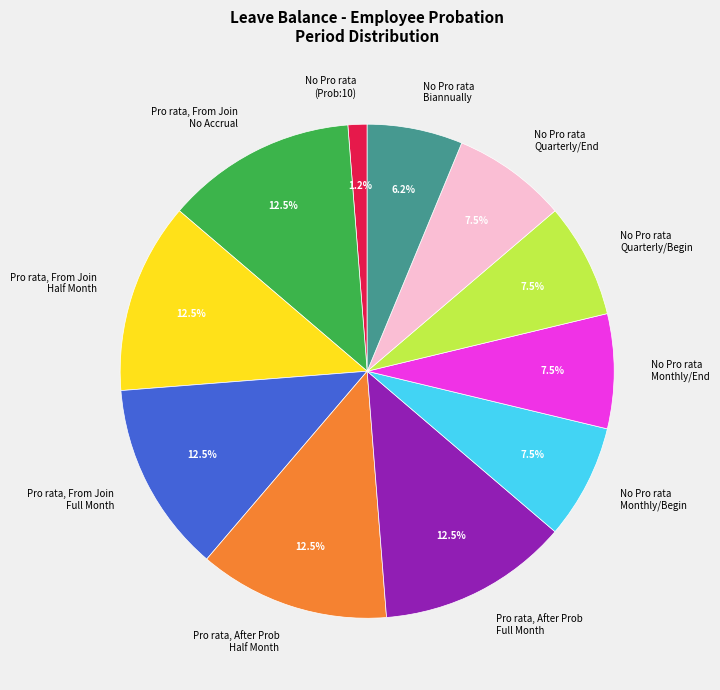

Do No Pro rata Quarterly/End and Pro rata, After Prob Half Month together represent more than half of the pie?

No